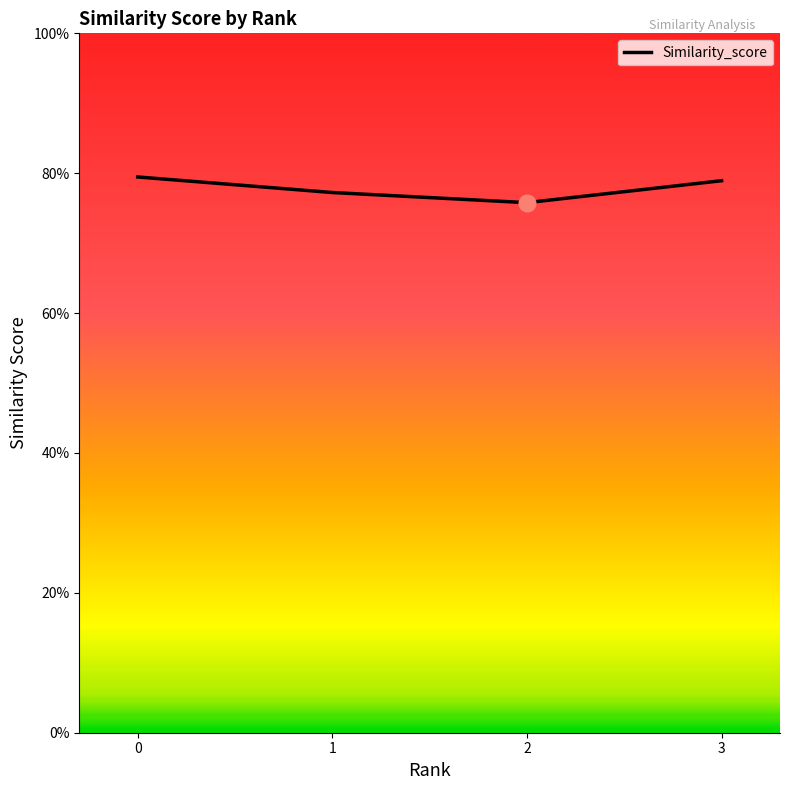

Reading left to right, what are all the values shown in this chart?

0.8	0.8	0.8	0.8